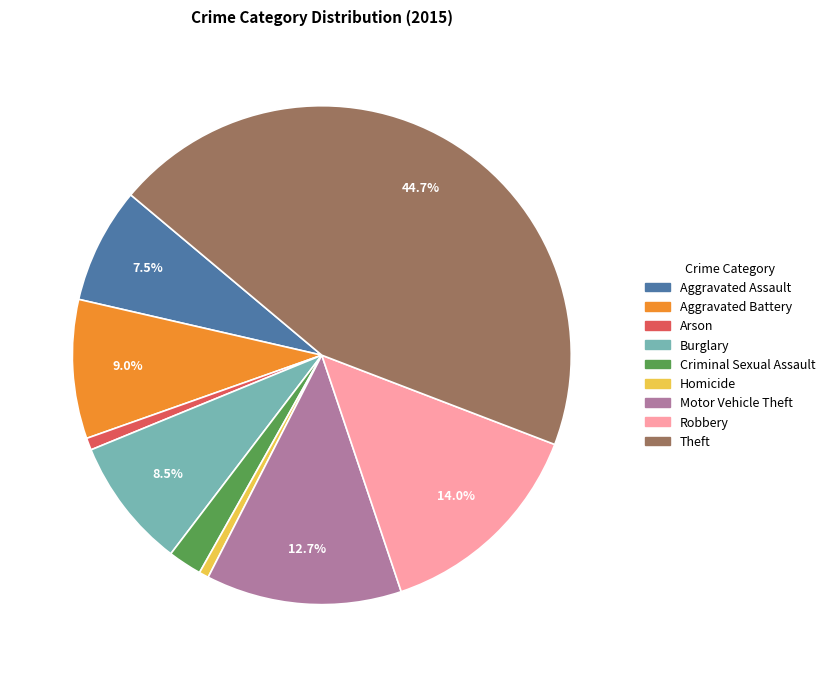

Is Criminal Sexual Assault the majority of the pie?

No